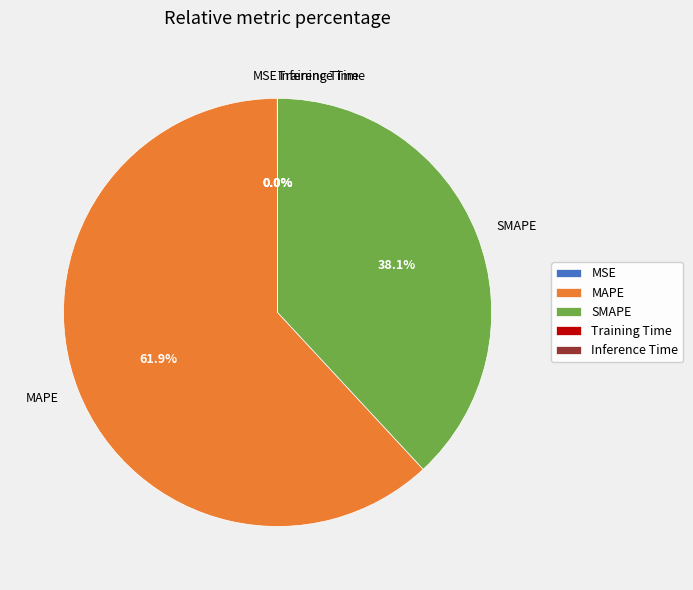

Is there a majority slice in this chart?

Yes